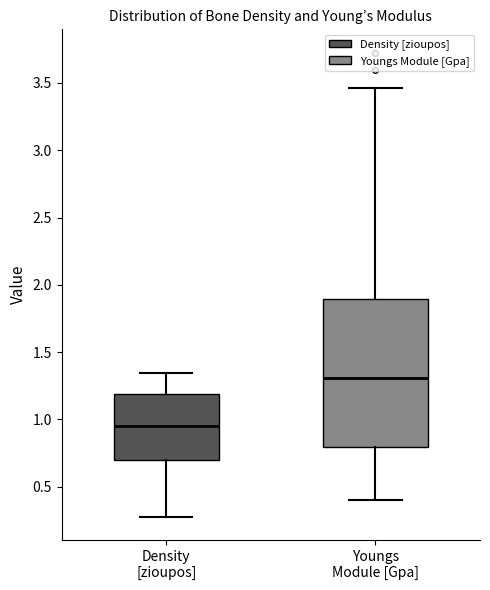

Which box is the tallest, from its lower edge to its upper edge?

Youngs Module [Gpa]